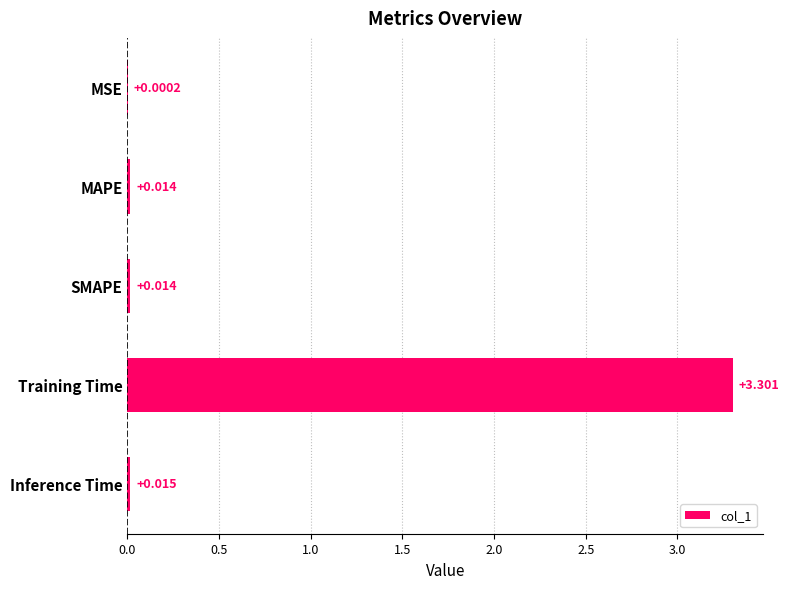

Which label corresponds to the largest value in the chart?

Training Time